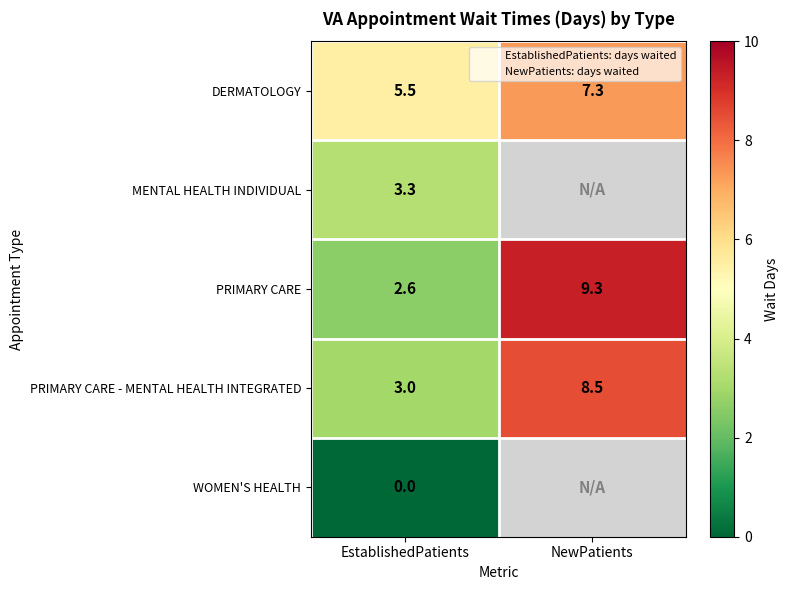

Where does the PRIMARY CARE - MENTAL HEALTH INTEGRATED series first go above 8?

NewPatients